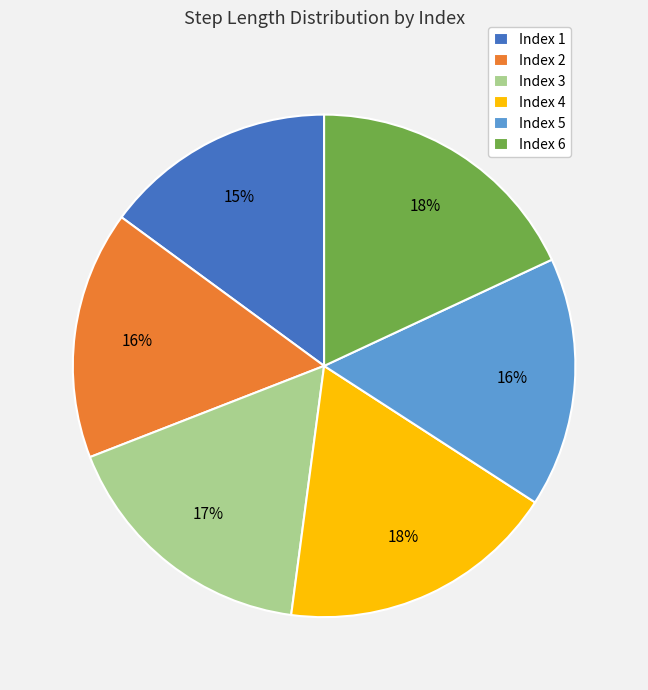

Between Index 4 and Index 3, which is larger?

Index 4